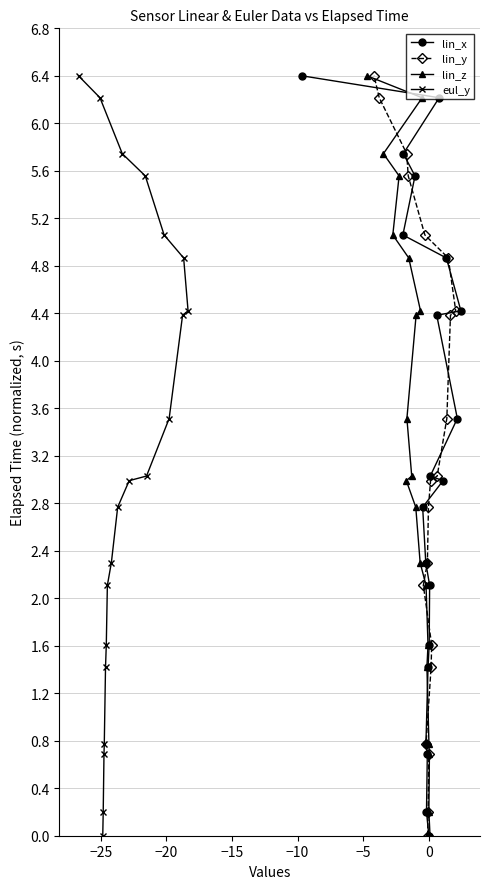

What is the difference between the maximum and second lowest values in the lin_y series?

6.2